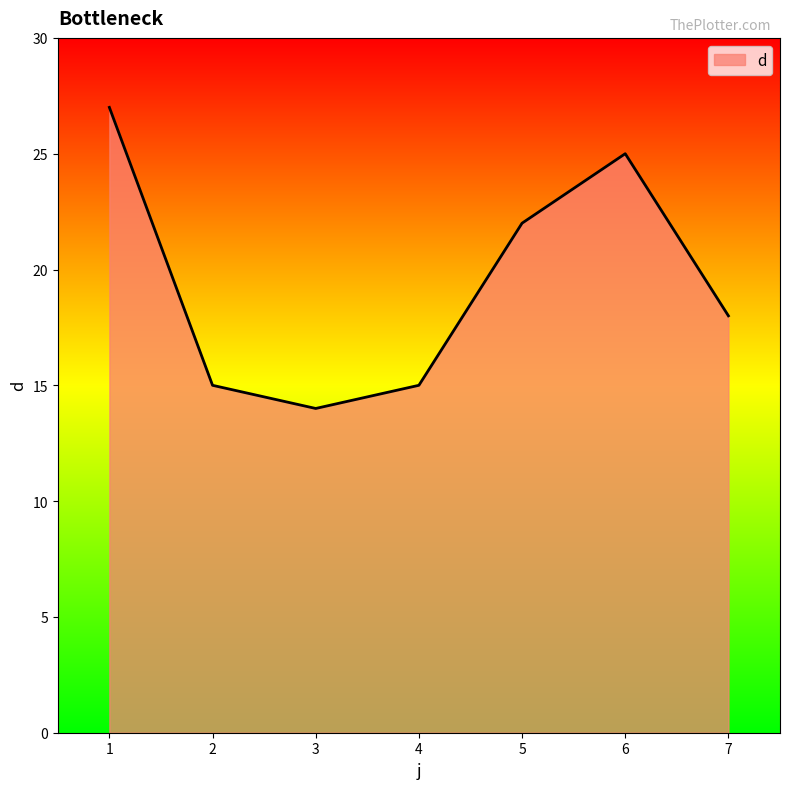

True or false: the data shows 14 at 3.

True